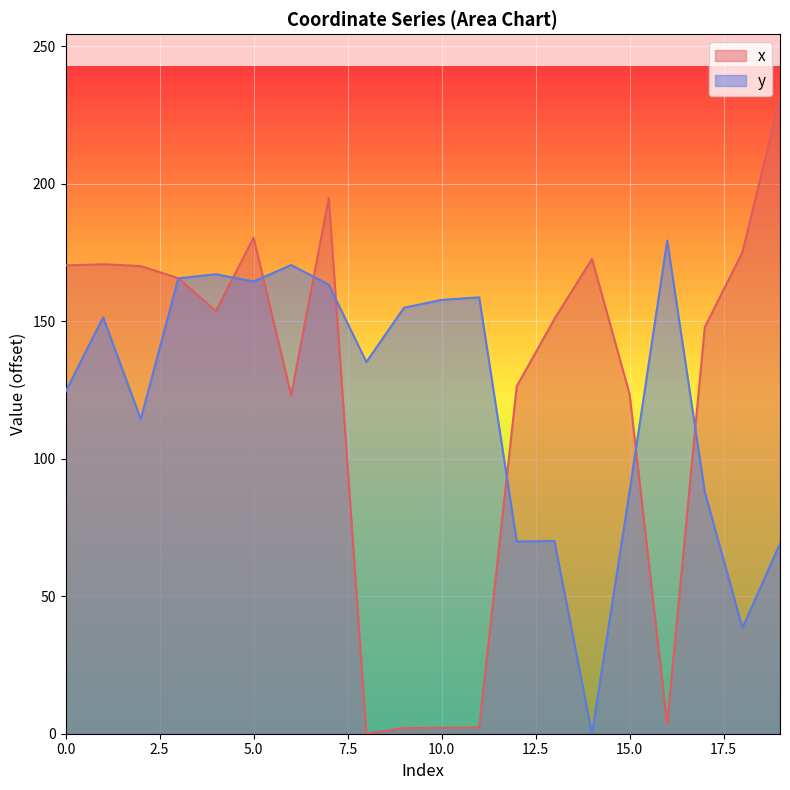

At 5.0, list the series in order from largest to smallest.

x, y